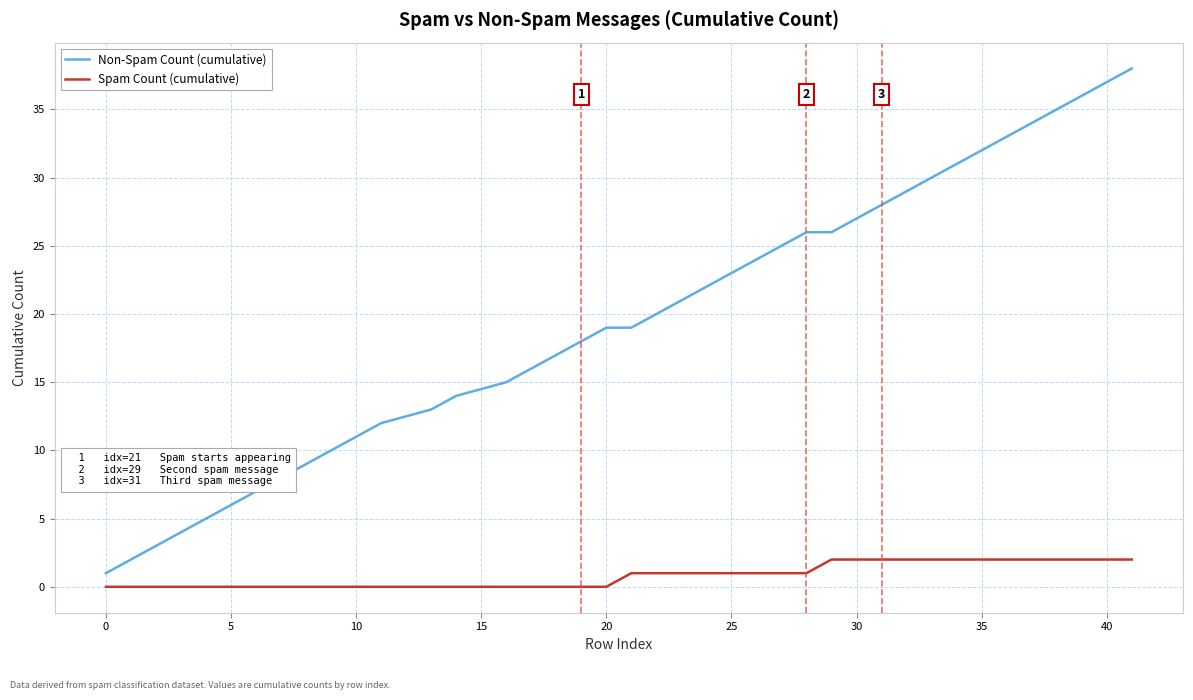

Rank the series by their maximum value, from highest to lowest.

Non-Spam Count (cumulative), Spam Count (cumulative)